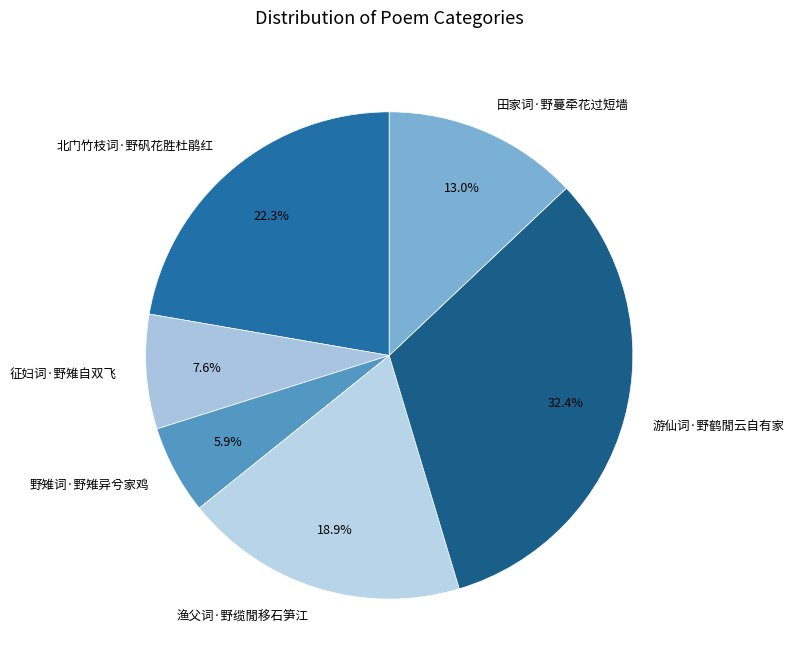

Which has a higher value, 田家词·野蔓牵花过短墙 or 北门竹枝词·野矾花胜杜鹃红?

北门竹枝词·野矾花胜杜鹃红